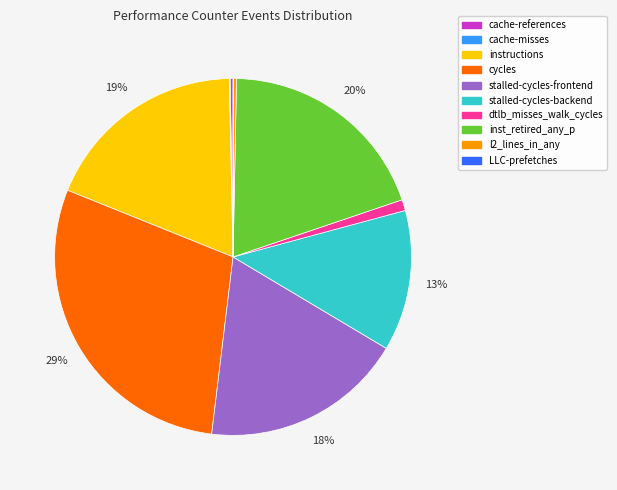

Combined, do stalled-cycles-backend and l2_lines_in_any account for over 50%?

No